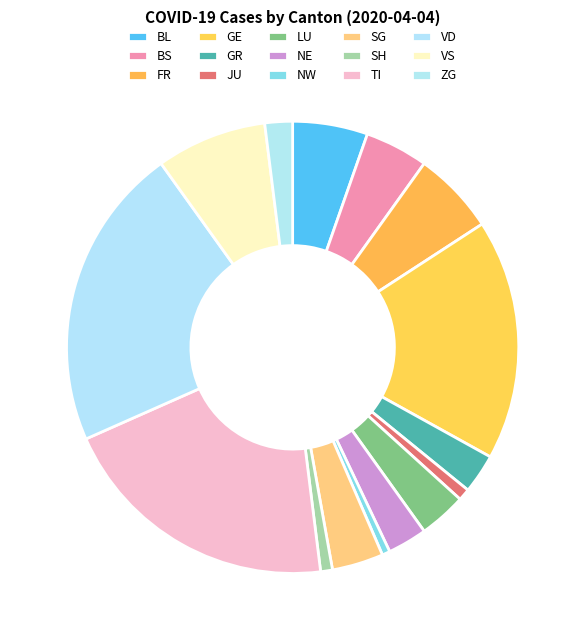

Does VD represent more than half of the total?

No